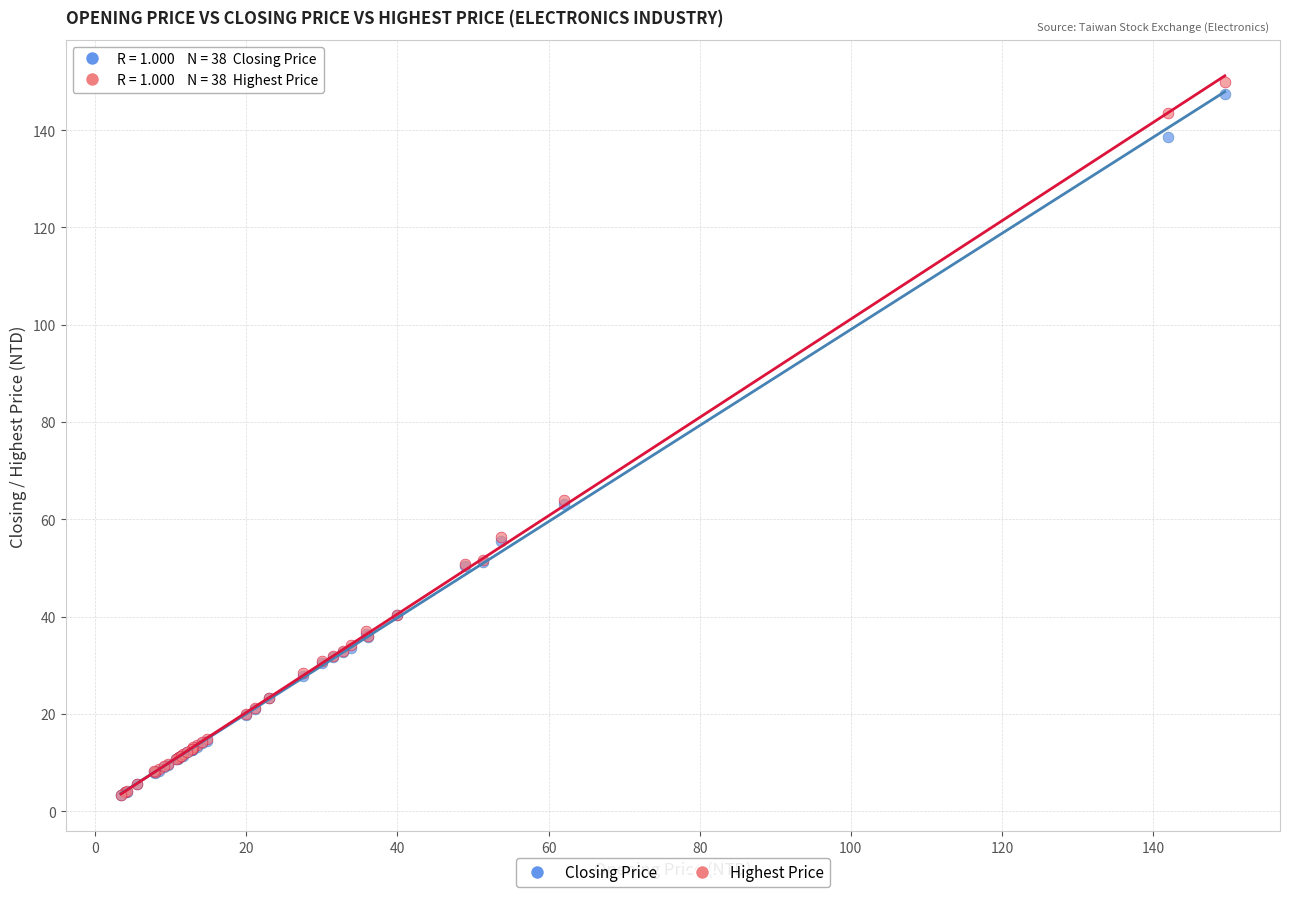

Which series has the largest Y range (max minus min)?

Highest Price